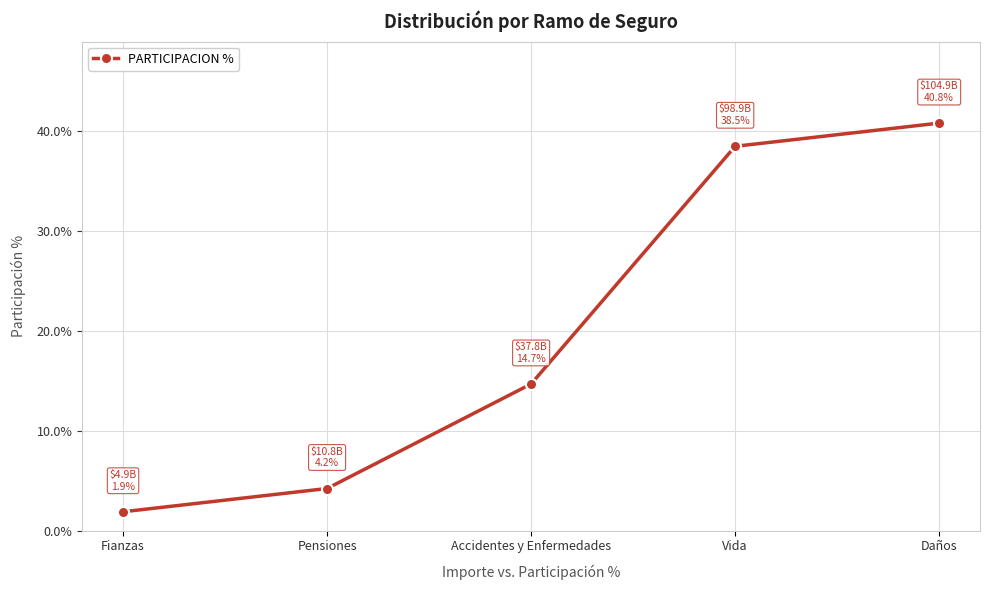

What is the ratio of the value at Vida to the value at Daños?

0.9